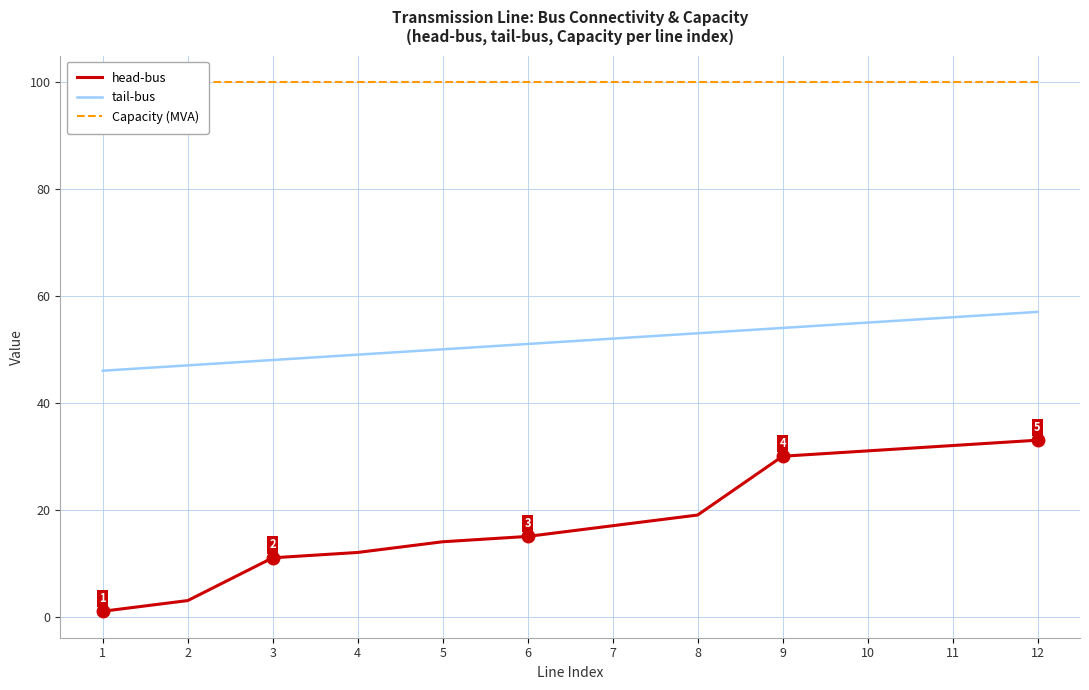

What is the sum of all tail-bus values?

618